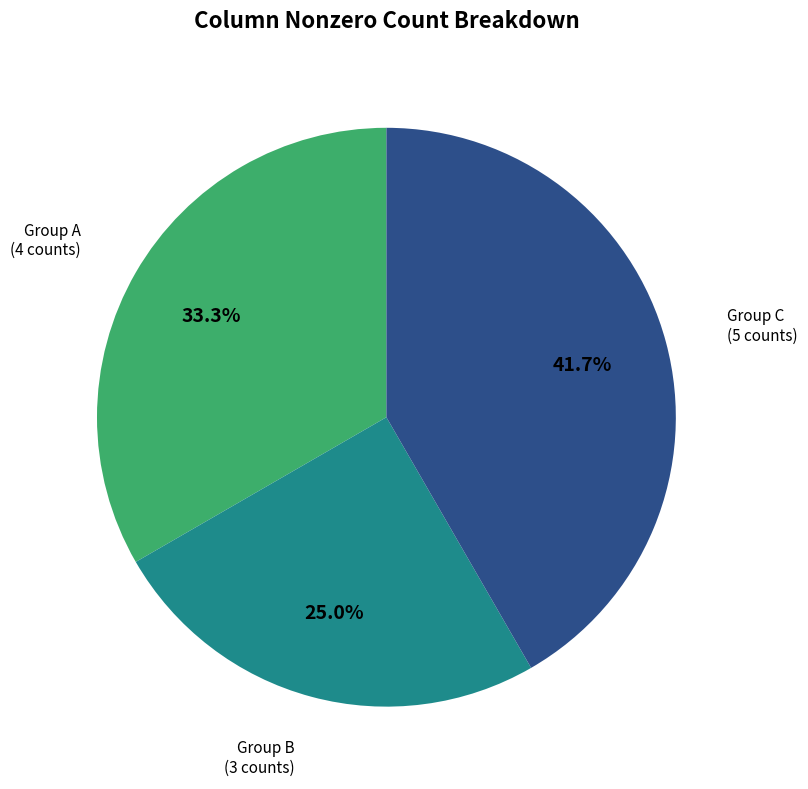

Is there a majority slice in this chart?

No